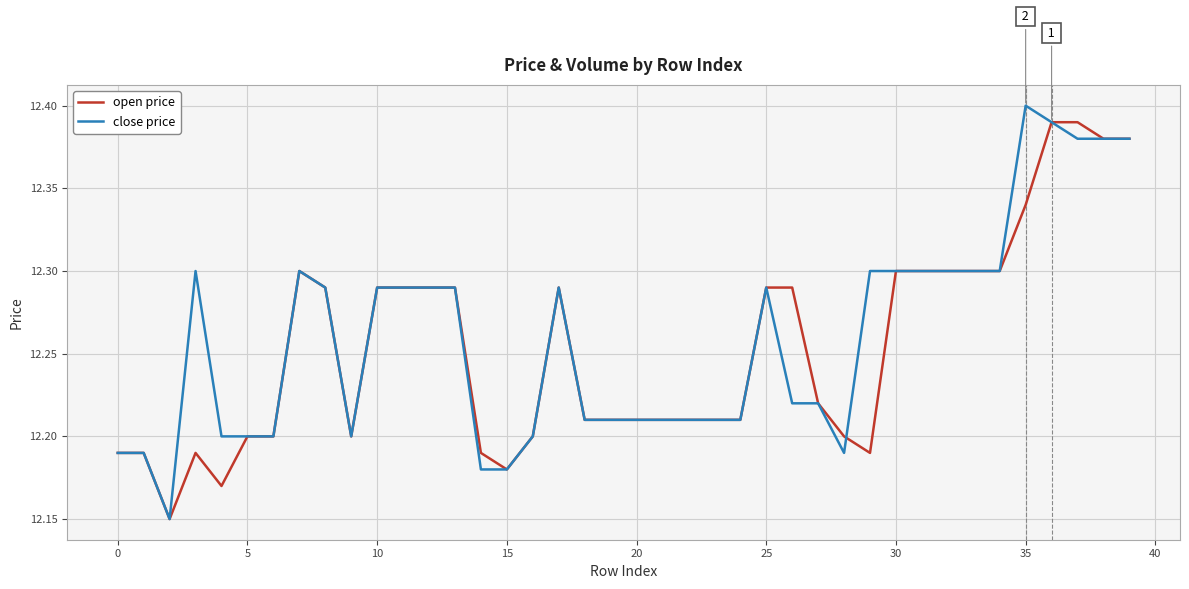

Does the chart have visible grid lines?

Yes